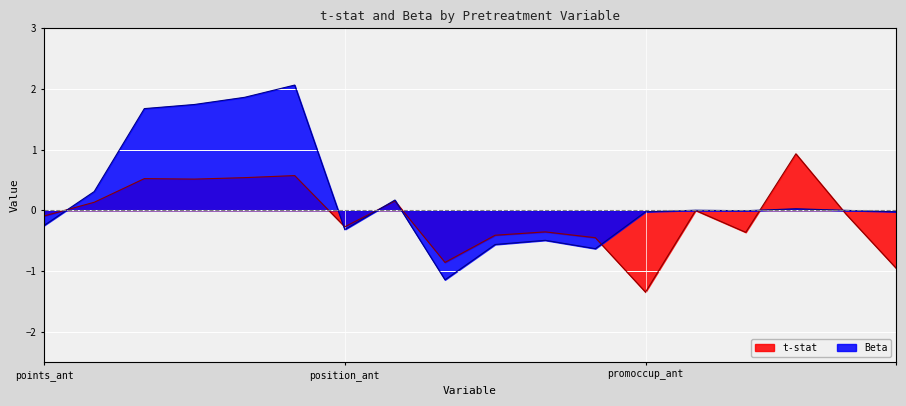

What is the label of the 18th point from the left?

promoccup_ant_5